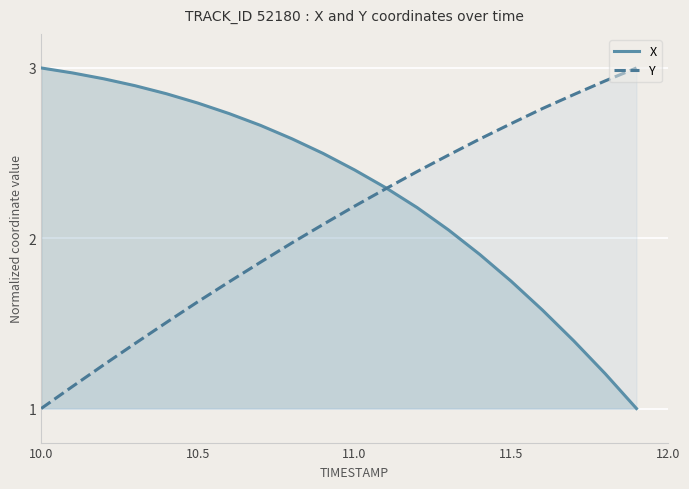

How many data points in X are above 2?

14